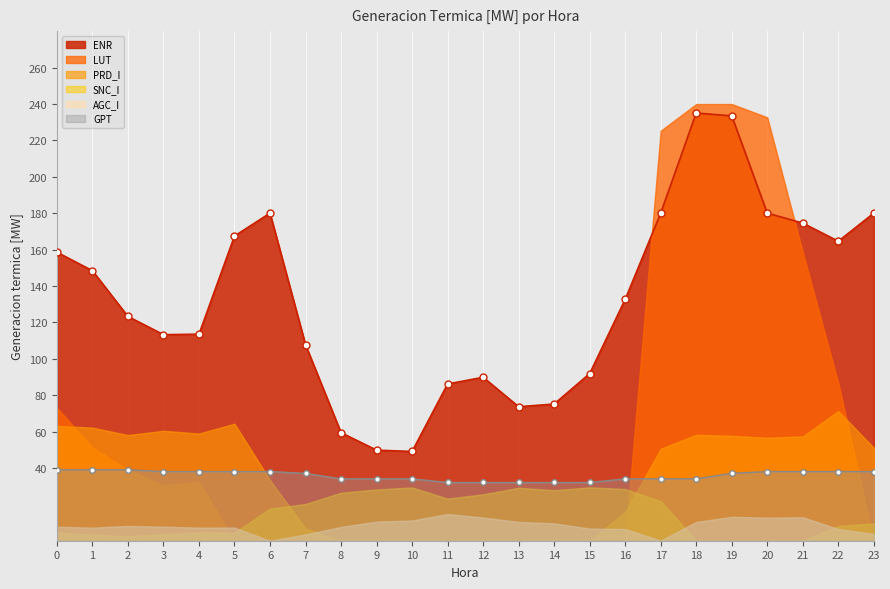

Which series changed the most between 7 and 22?

LUT